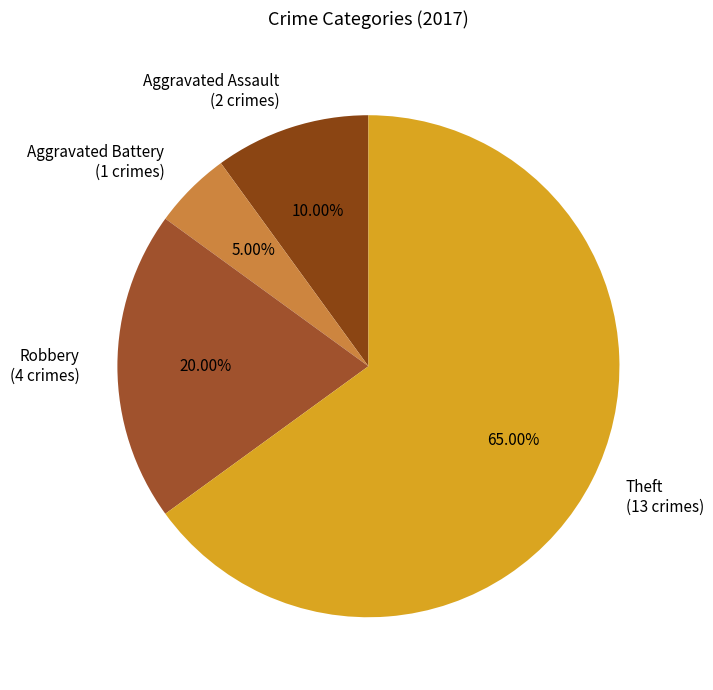

Combined, do Theft (13 crimes) and Aggravated Battery (1 crimes) account for over 50%?

Yes